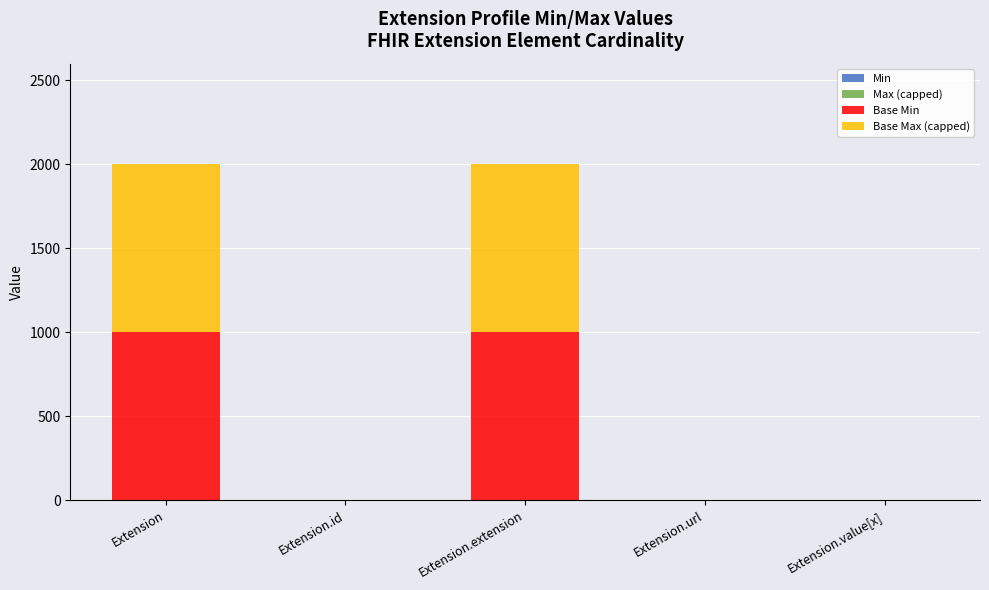

At which label is Min closest to 0?

Extension